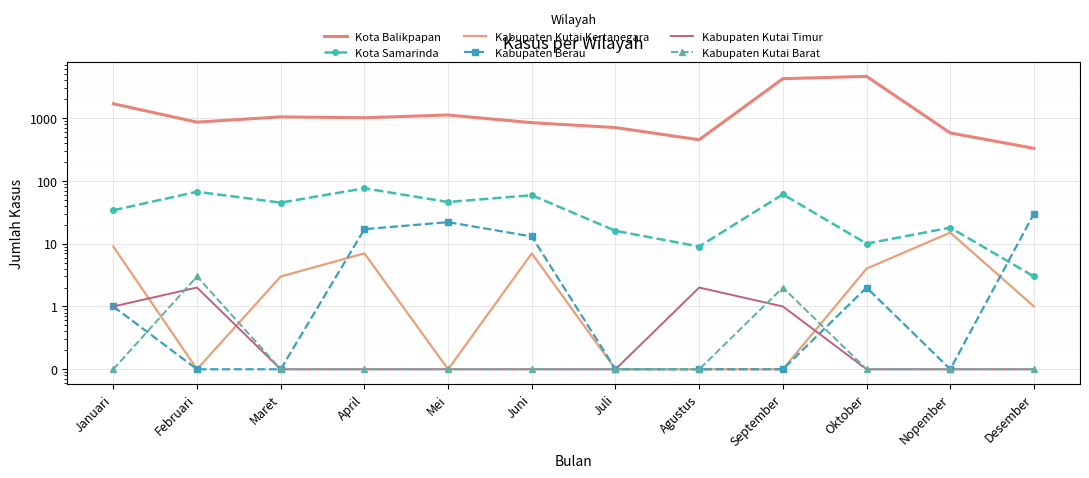

How many values in the Kota Samarinda series exceed 45?

5